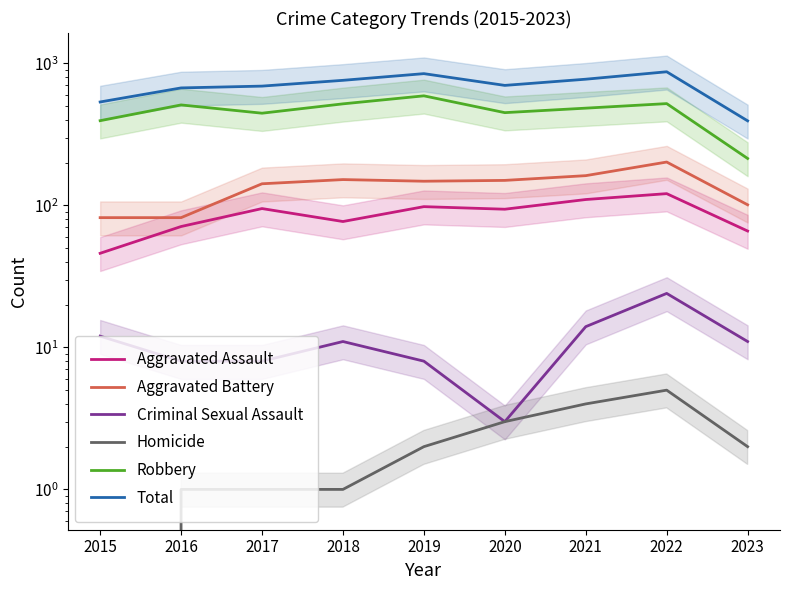

Reading left to right, what are all the values shown in this chart?

Aggravated Assault: 2015=46	2016=71	2017=95	2018=77	2019=98	2020=94	2021=110	2022=121	2023=66
Aggravated Battery: 2015=82	2016=82	2017=142	2018=152	2019=148	2020=150	2021=162	2022=202	2023=101
Criminal Sexual Assault: 2015=12	2016=8	2017=8	2018=11	2019=8	2020=3	2021=14	2022=24	2023=11
Homicide: 2015=0	2016=1	2017=1	2018=1	2019=2	2020=3	2021=4	2022=5	2023=2
Robbery: 2015=395	2016=510	2017=446	2018=519	2019=591	2020=450	2021=484	2022=521	2023=214
Total: 2015=535	2016=672	2017=692	2018=760	2019=847	2020=700	2021=774	2022=873	2023=394